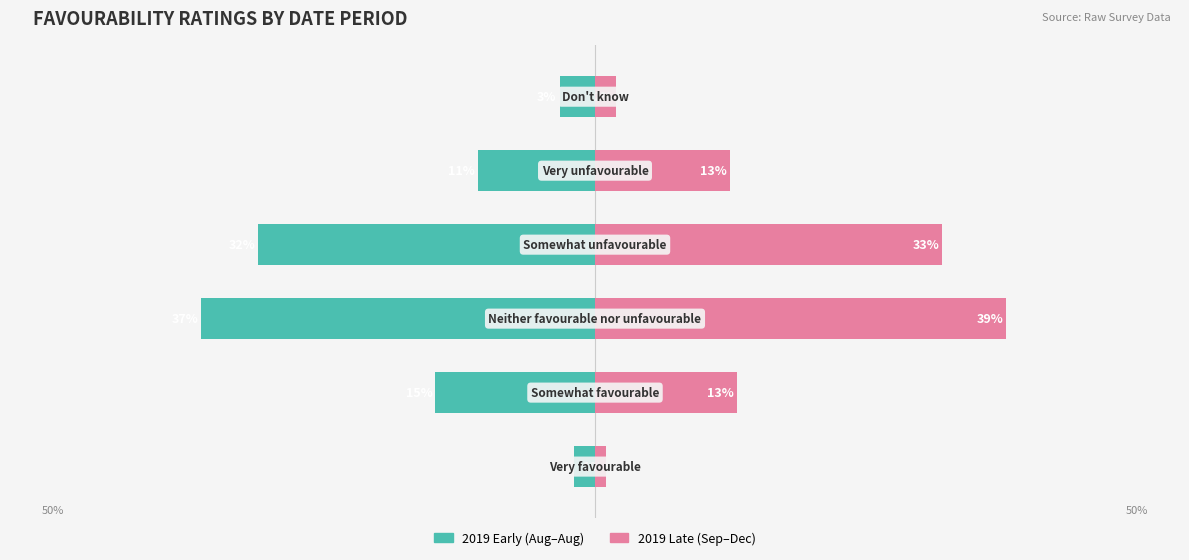

What is the value of the 2019 Early (Aug-Aug) bar at the 2nd from the left?

-0.1